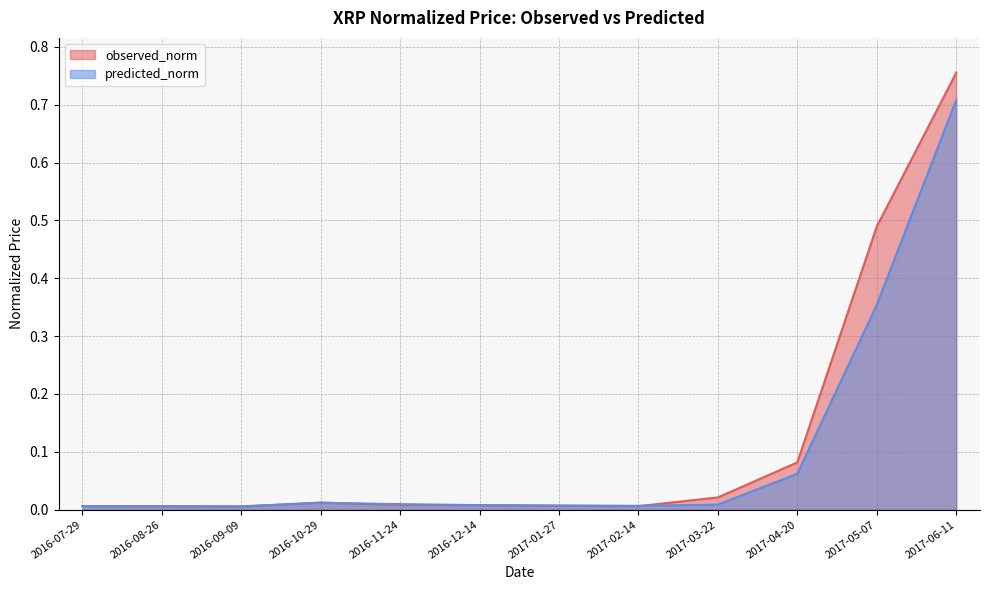

Rank the series by their average value, from lowest to highest.

predicted_norm, observed_norm